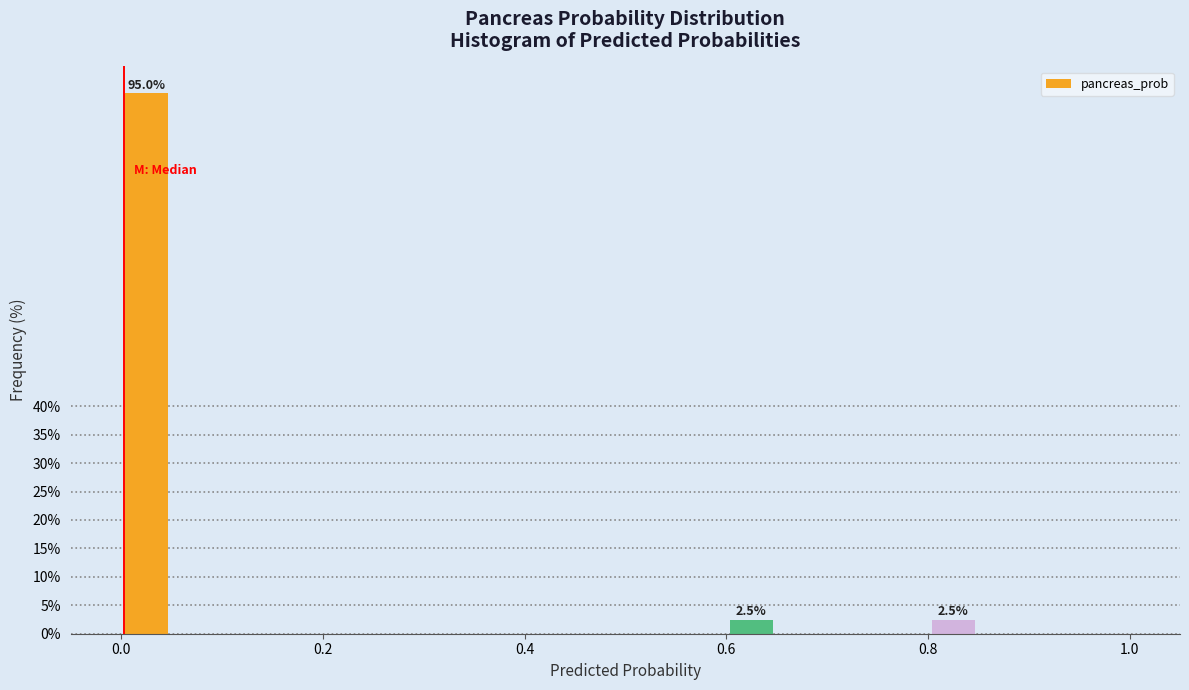

Read against the x-axis, roughly where is the centre of the tallest bar?

0.02